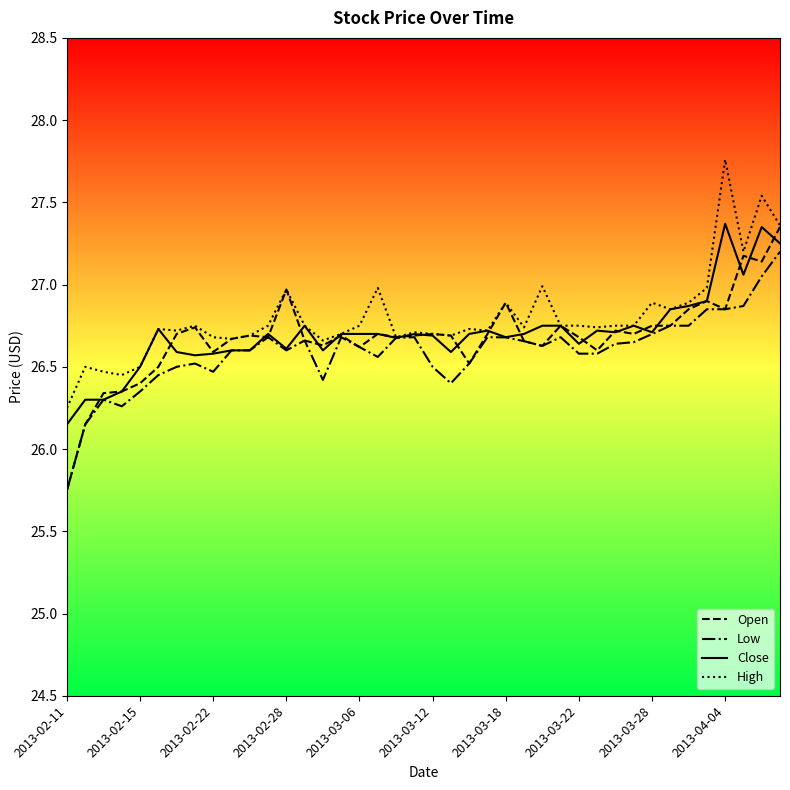

How many lines are shown in the chart?

4